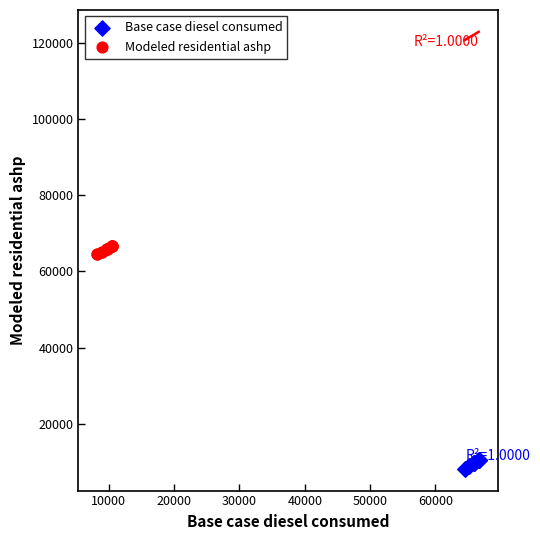

Which series contains the highest Y value?

Modeled residential ashp